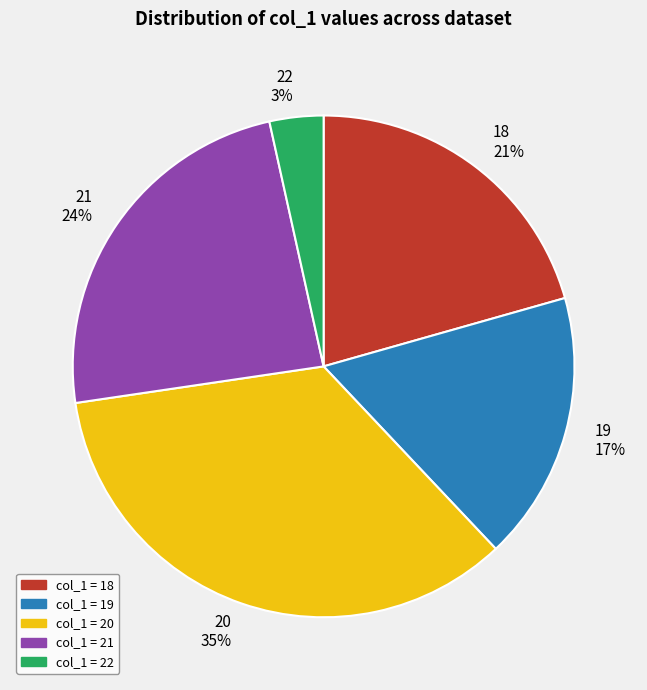

Is 18 the majority of the pie?

No